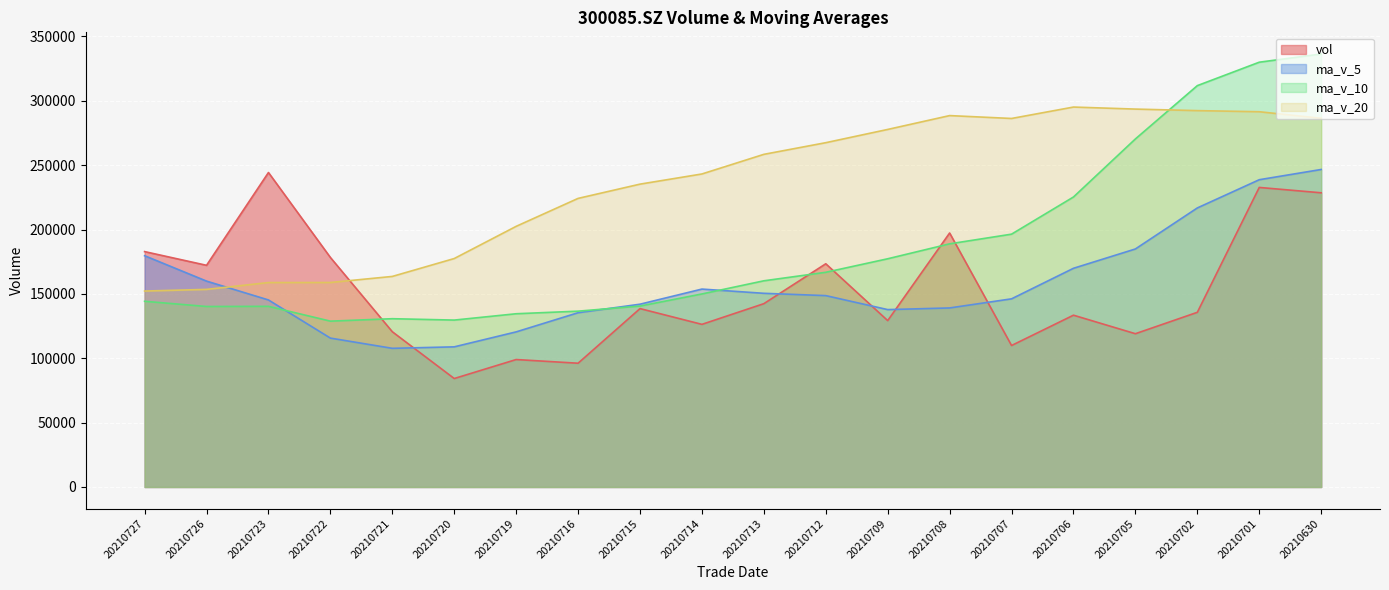

What is the maximum value shown in the chart?

336395.1